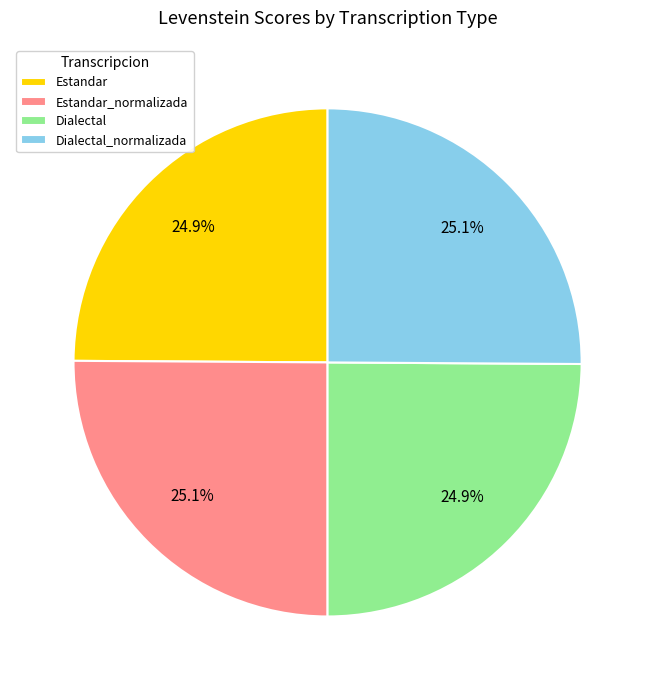

Combined, what portion of the pie is Estandar_normalizada and Dialectal_normalizada?

50.2%